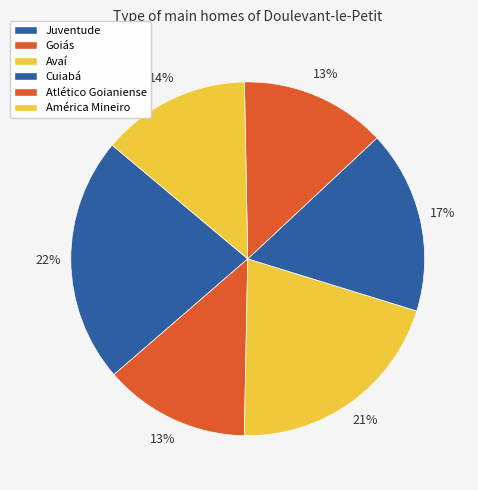

True or false: Cuiabá accounts for 17% of the total.

True